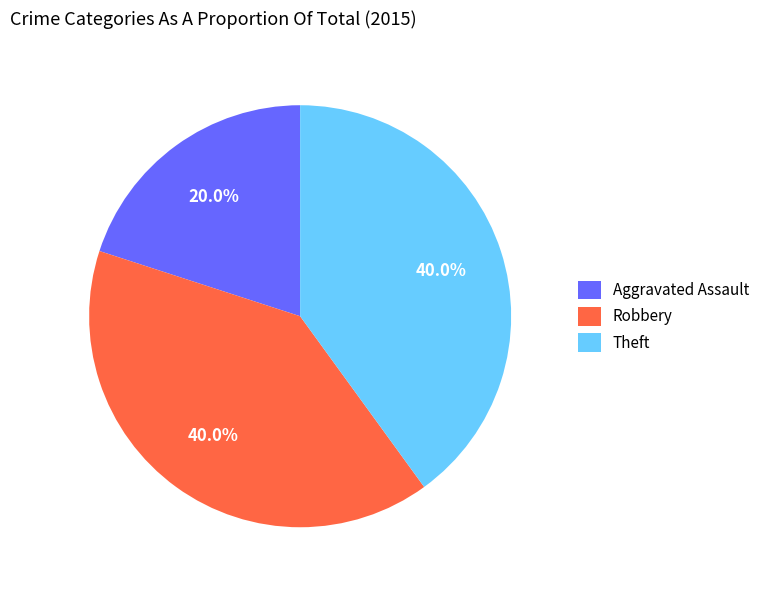

Do Theft and Aggravated Assault together represent more than half of the pie?

Yes